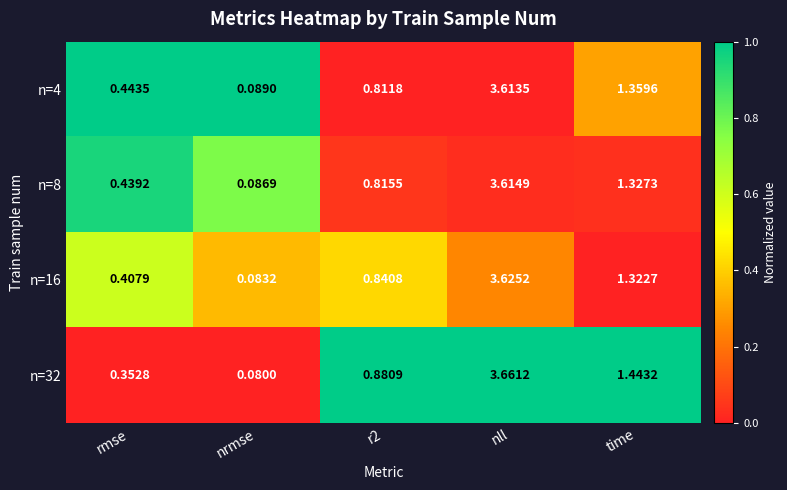

Which category has the lowest value in the n=8 series?

nrmse